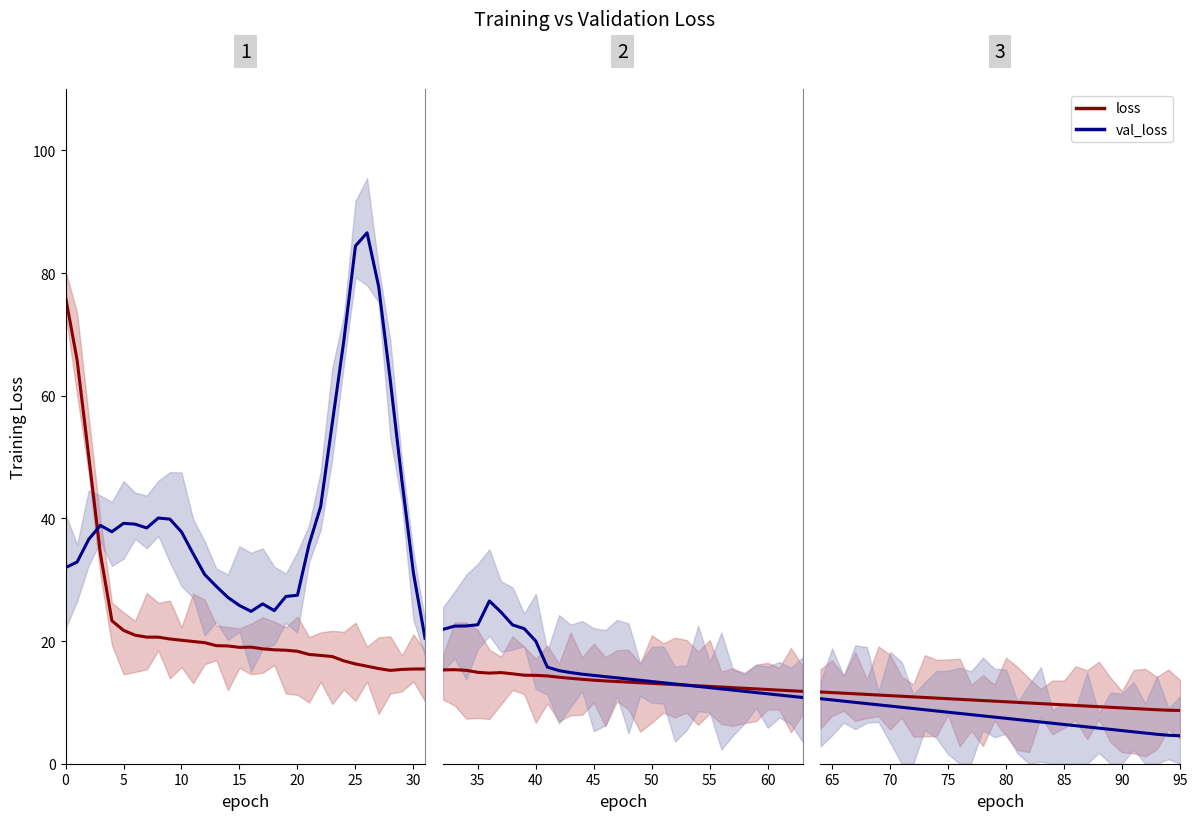

The val_loss series shows 11.0 at 13. True or false?

False